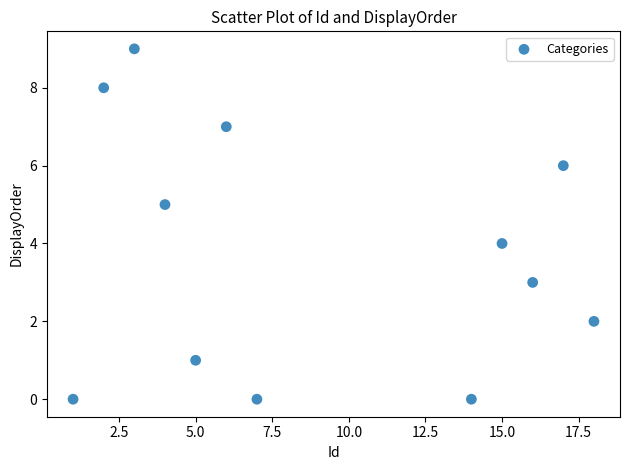

What is the average X value?

9